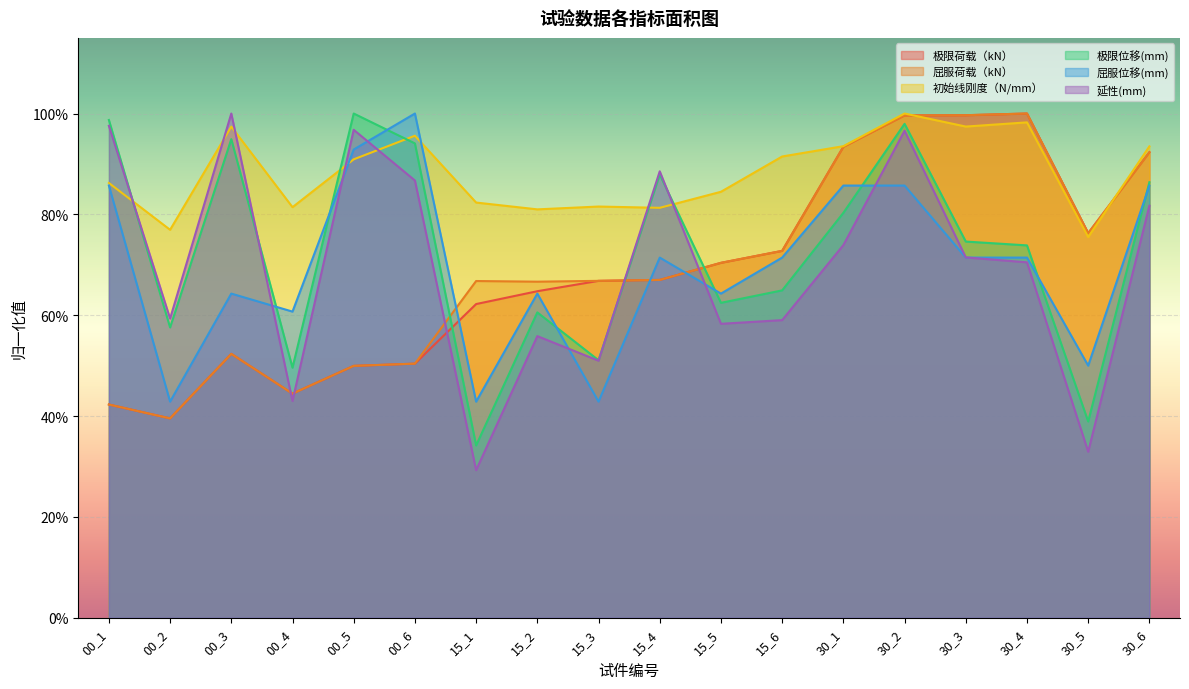

Which has a higher value, 30_4 or 30_6?

30_4